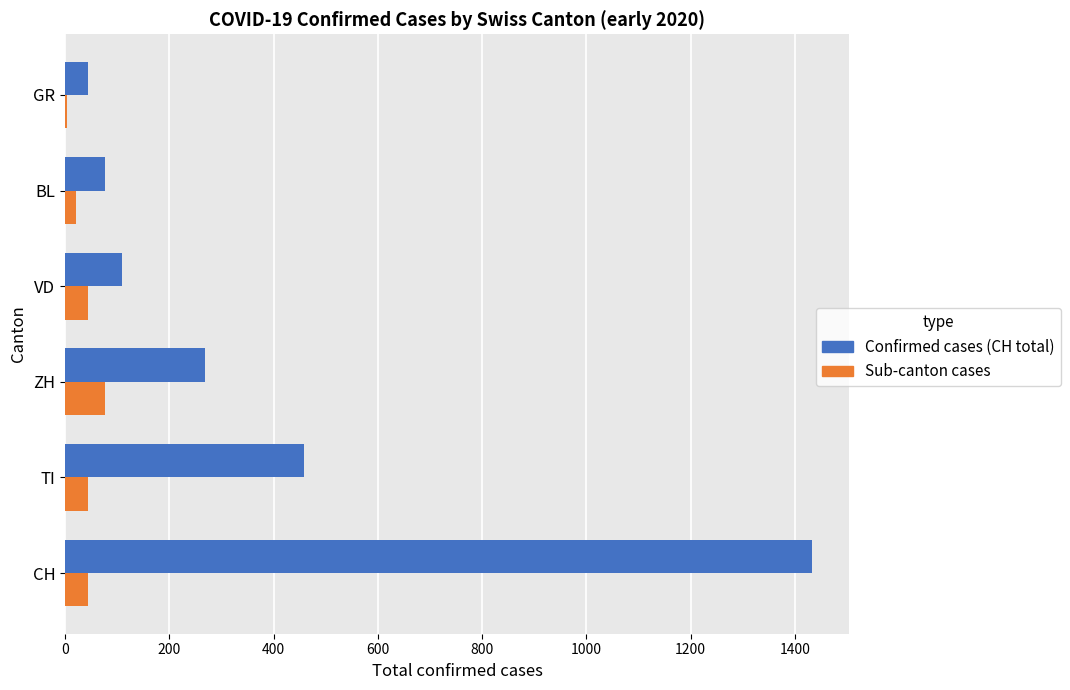

At which label is Confirmed cases (CH total) closest to 738?

TI